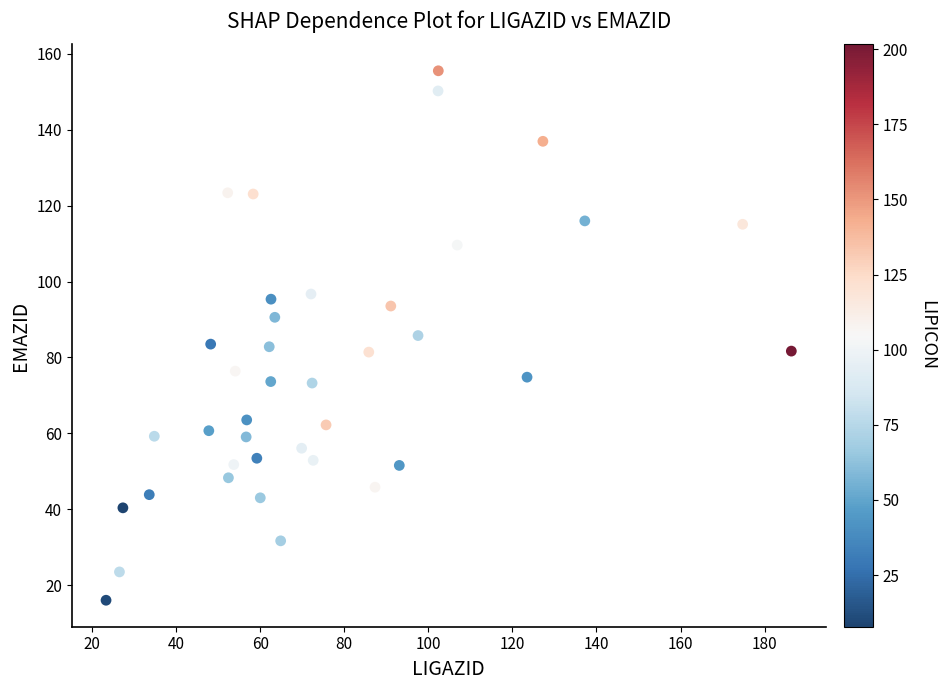

What is the range of Y values (max minus min)?

139.6